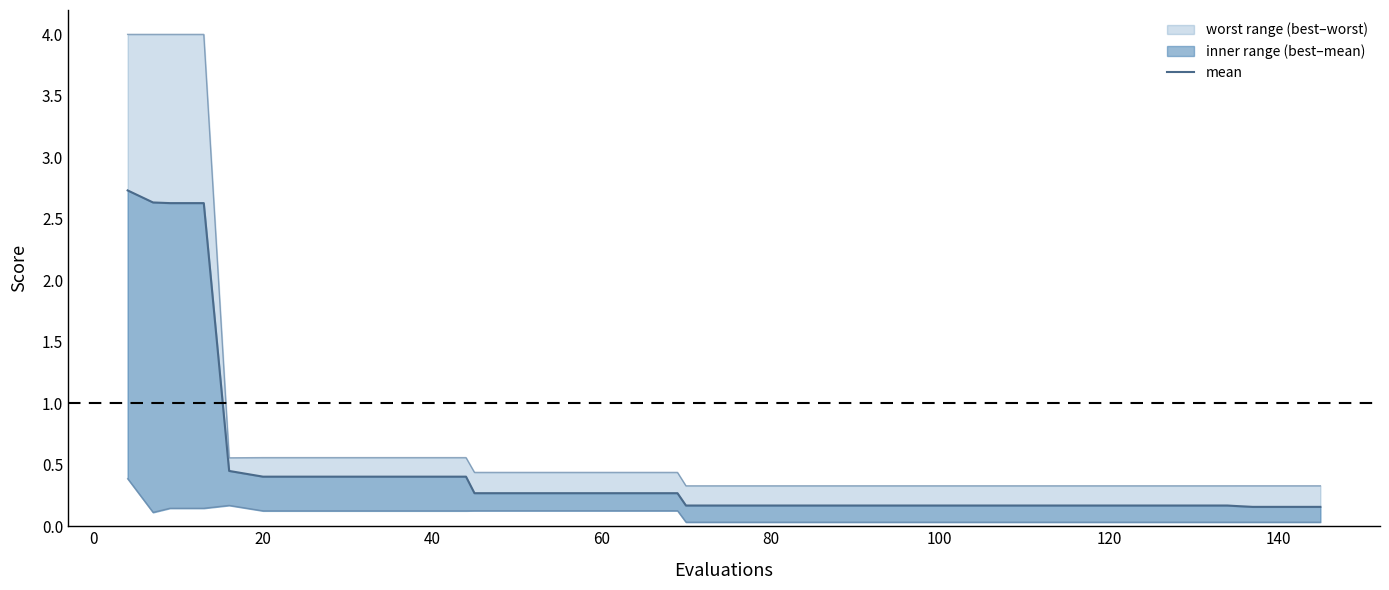

What is the average value?

0.5